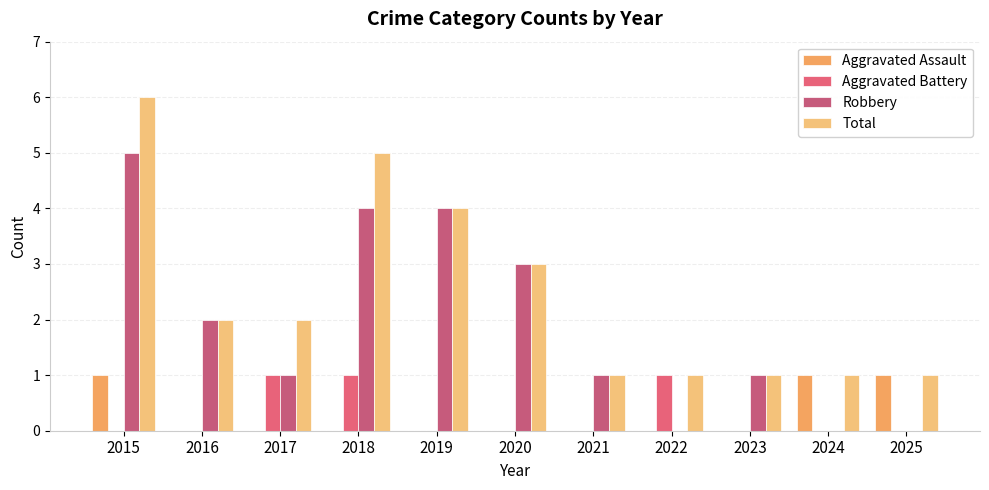

Reading left to right, list all the values displayed in this chart.

Aggravated Assault: 2015=1	2016=0	2017=0	2018=0	2019=0	2020=0	2021=0	2022=0	2023=0	2024=1	2025=1
Aggravated Battery: 2015=0	2016=0	2017=1	2018=1	2019=0	2020=0	2021=0	2022=1	2023=0	2024=0	2025=0
Robbery: 2015=5	2016=2	2017=1	2018=4	2019=4	2020=3	2021=1	2022=0	2023=1	2024=0	2025=0
Total: 2015=6	2016=2	2017=2	2018=5	2019=4	2020=3	2021=1	2022=1	2023=1	2024=1	2025=1